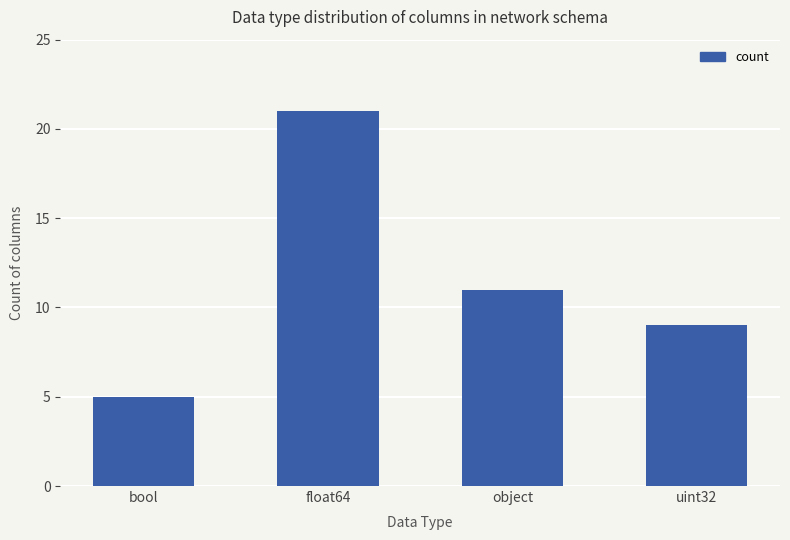

How many values are between 9 and 21?

3